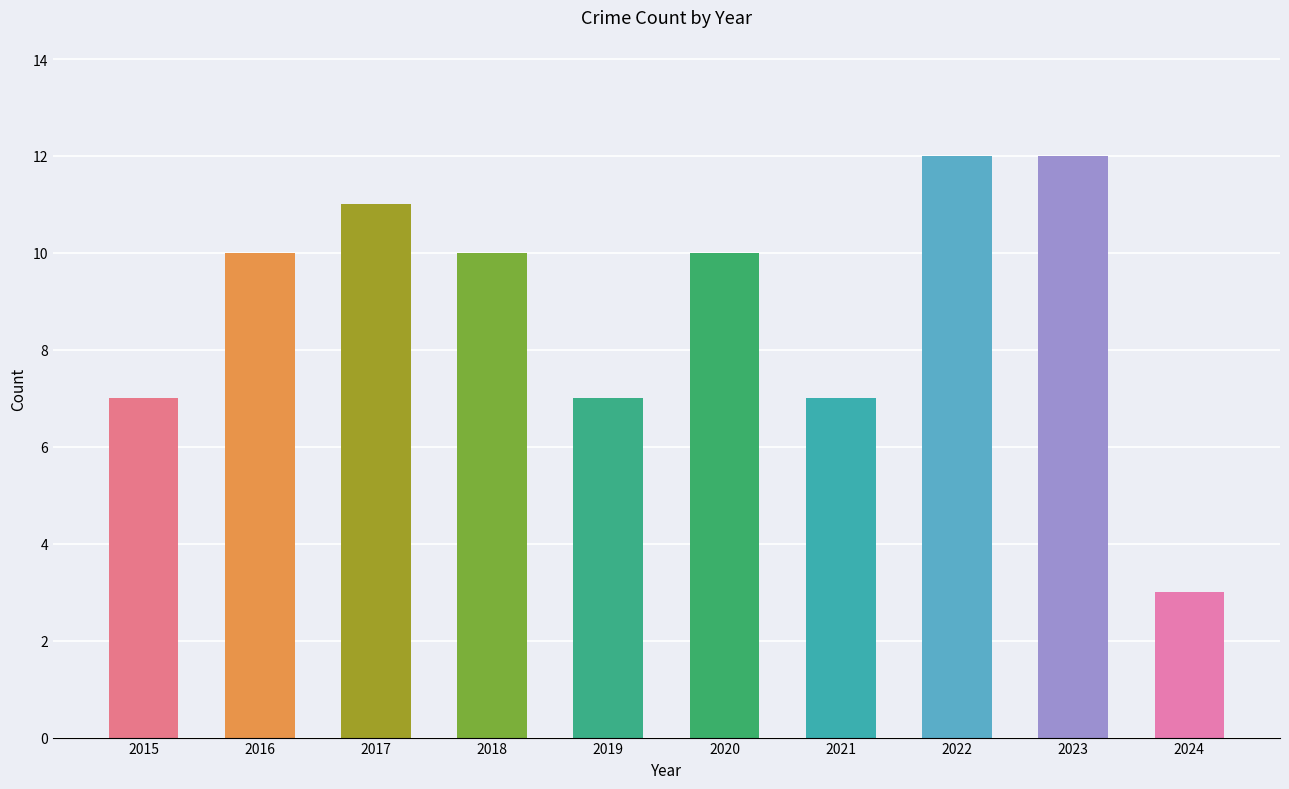

Reading left to right, extract all data points from this chart.

2015=7	2016=10	2017=11	2018=10	2019=7	2020=10	2021=7	2022=12	2023=12	2024=3